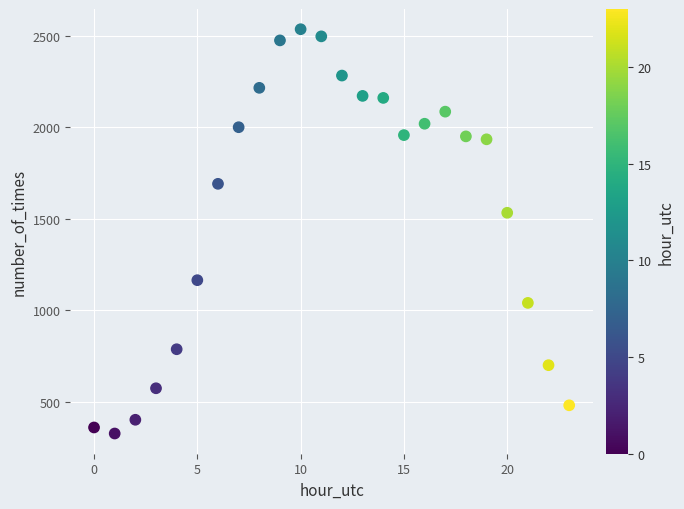

What is the range of Y values (max minus min)?

2207